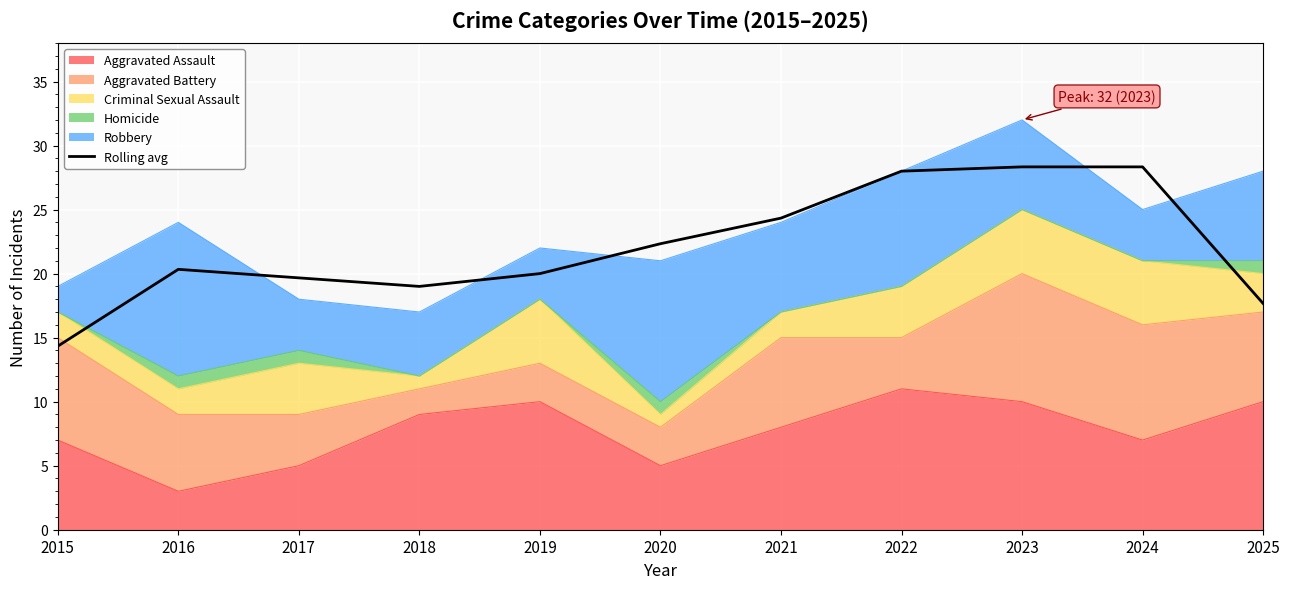

Where does the data first go above 20?

2016